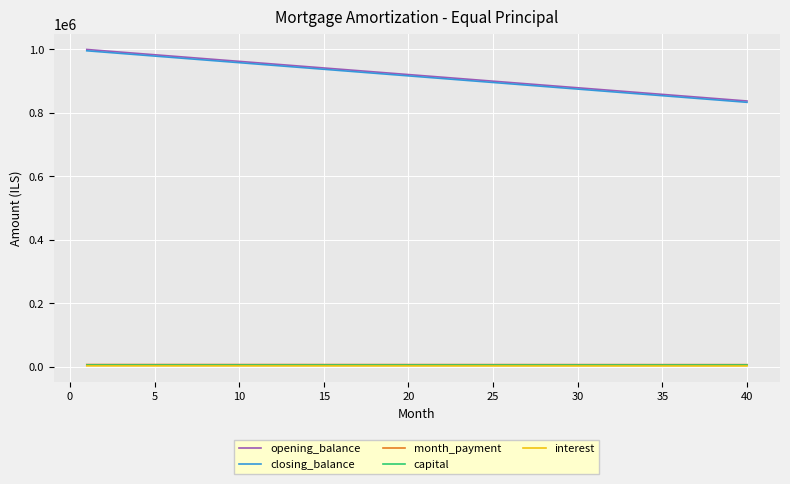

What is the highest value of the closing_balance series?

995833.3